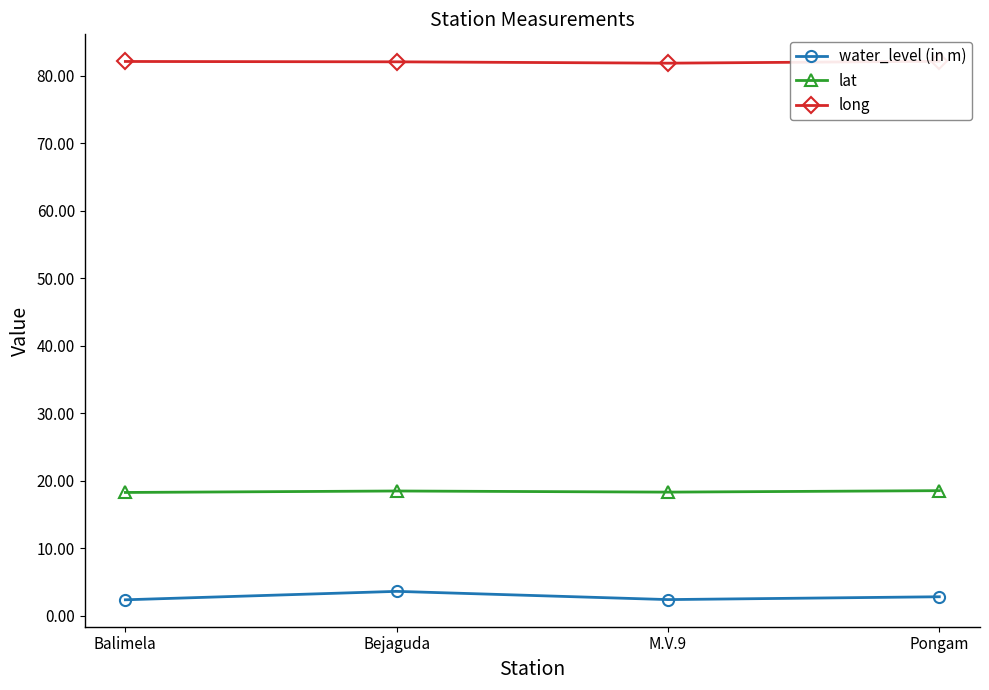

Reading left to right, extract all data points from this chart.

water_level (in m): 2.4	3.6	2.4	2.8
lat: 18.3	18.5	18.3	18.5
long: 82.1	82.1	81.9	82.1